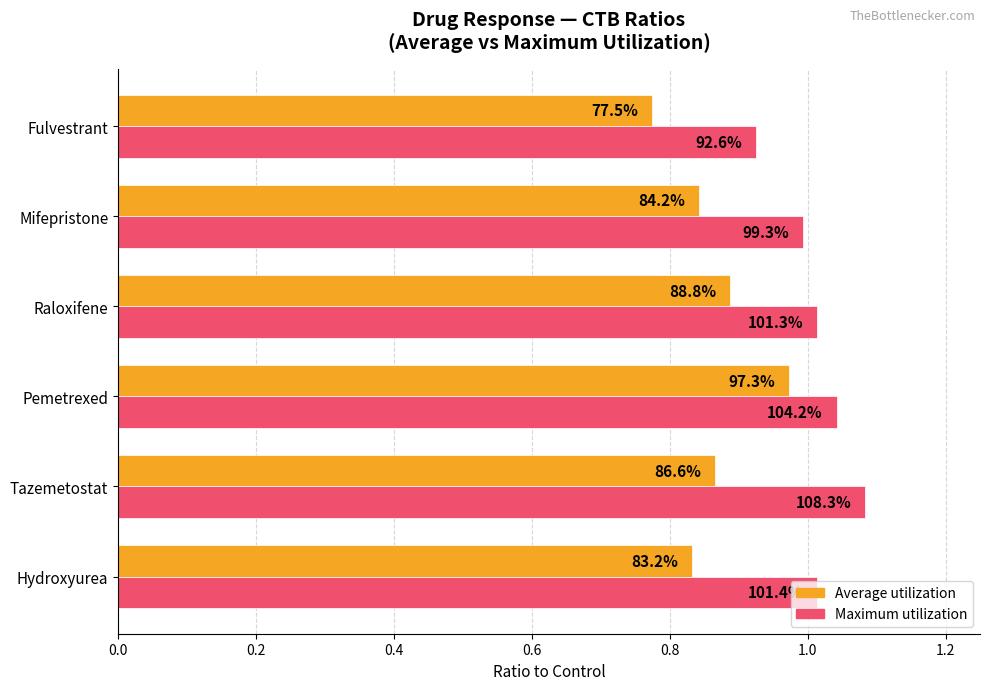

What is the minimum value for Maximum utilization?

0.9